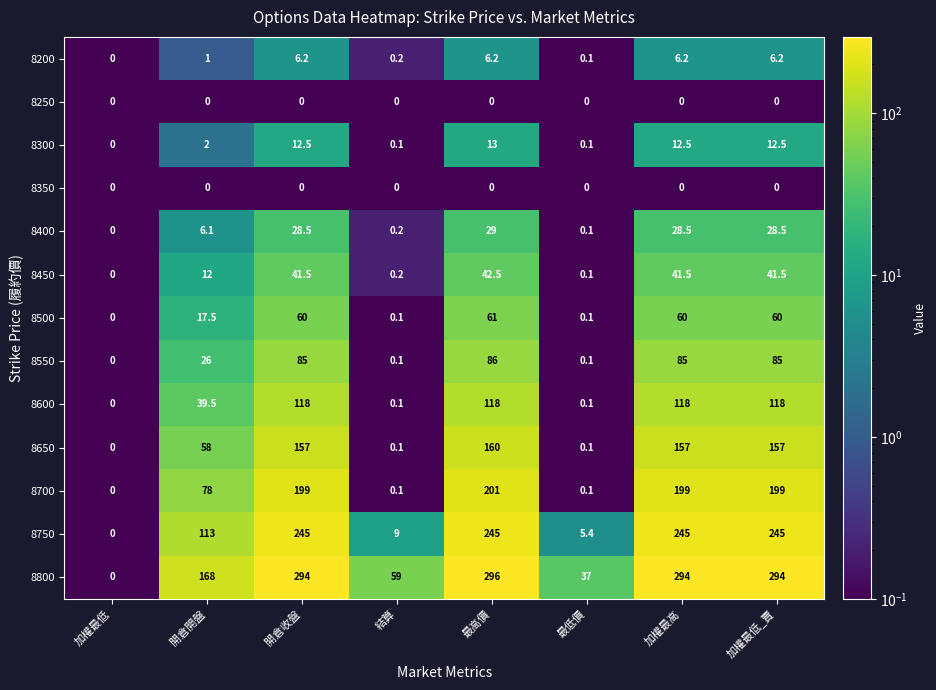

Which series has the largest total across all categories?

8800